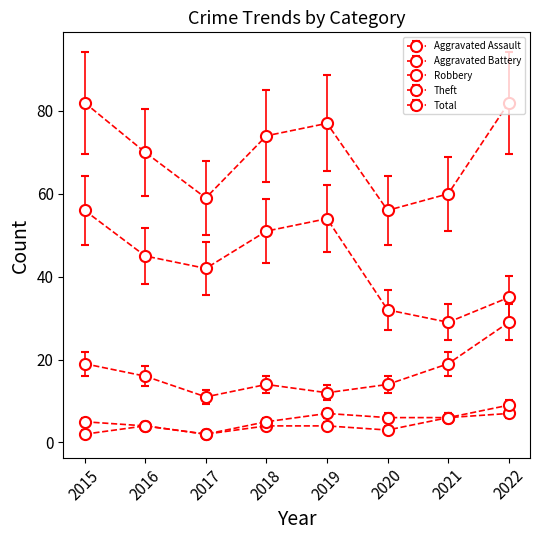

How many distinct data groups are displayed?

5